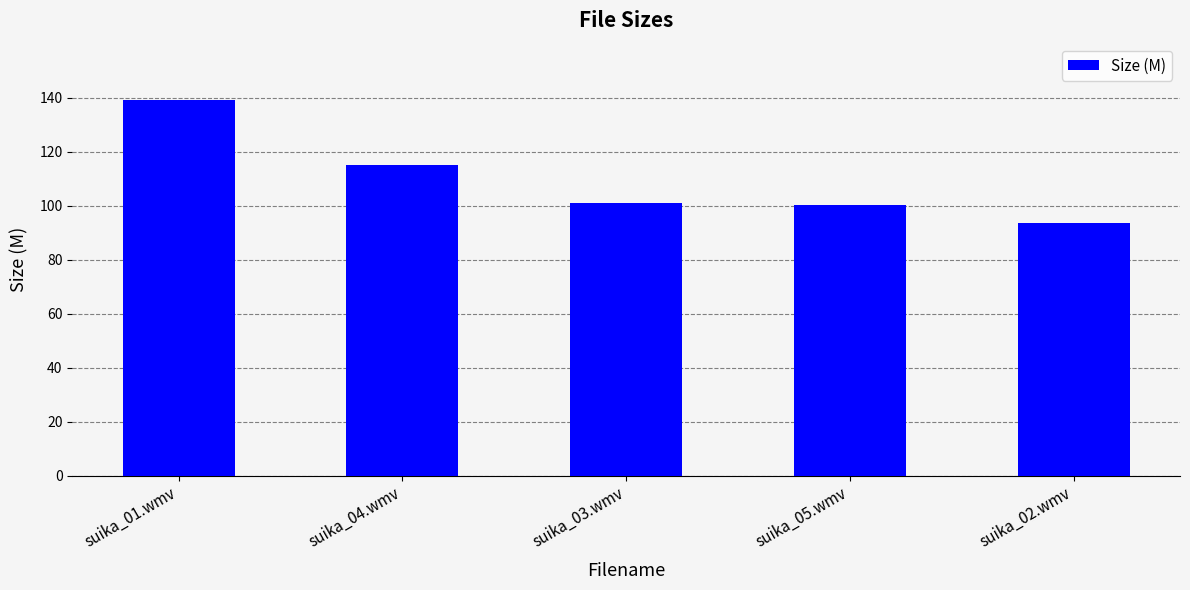

At which category does the chart reach its minimum across all series?

suika_02.wmv